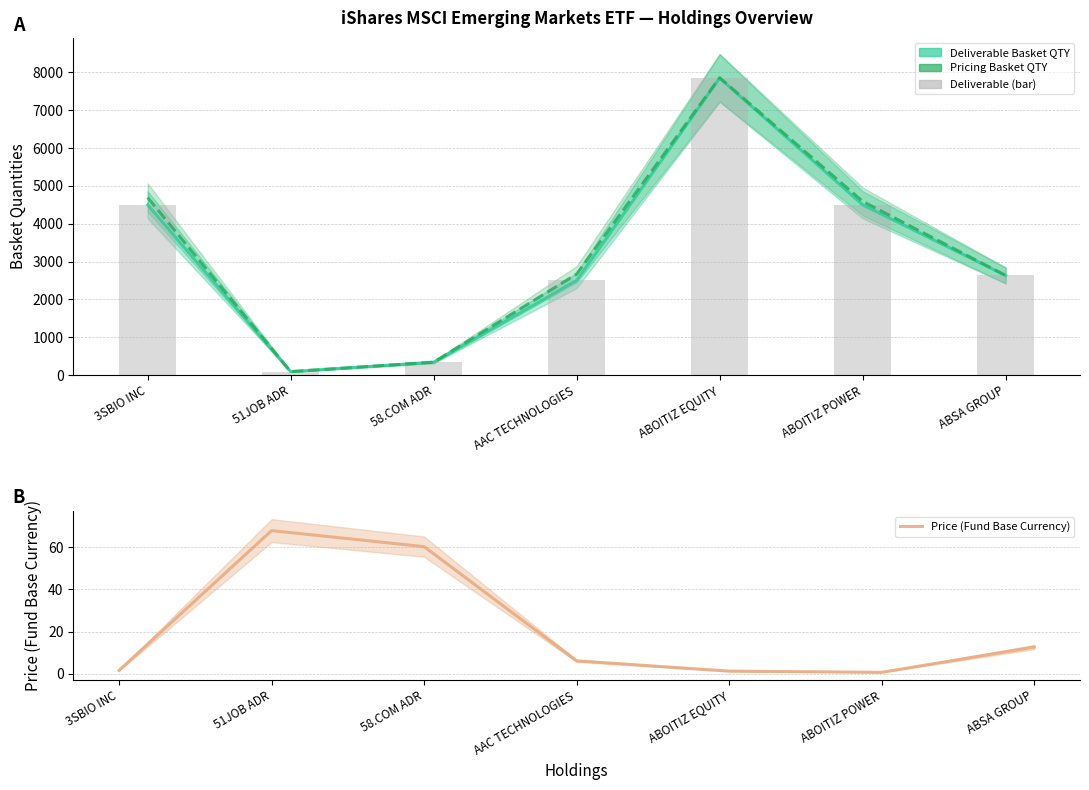

What is the difference between the maximum and minimum values in the Pricing Basket QTY series?

7767.3